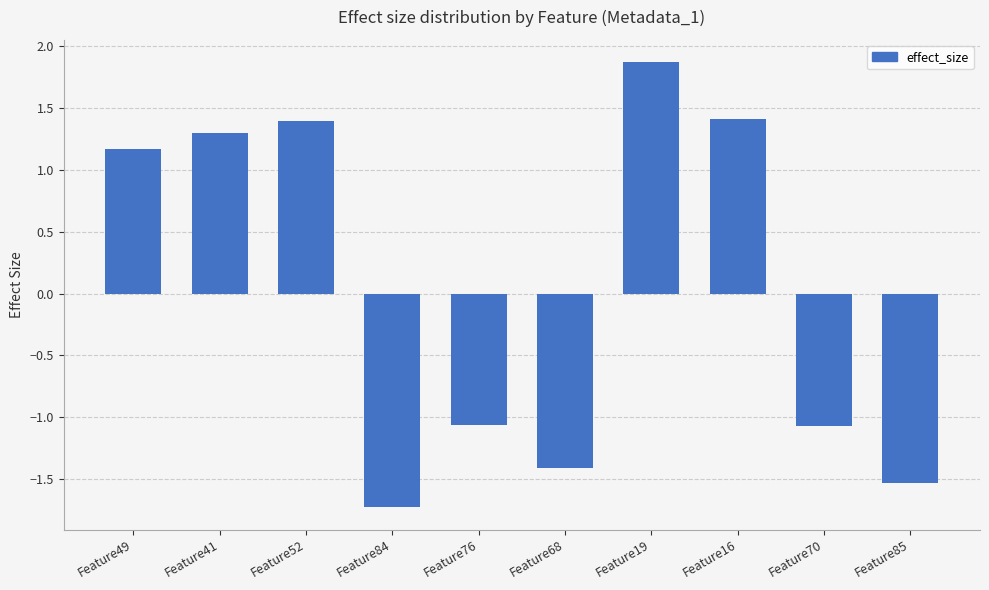

What is the difference between the values at Feature49 and Feature85?

2.7